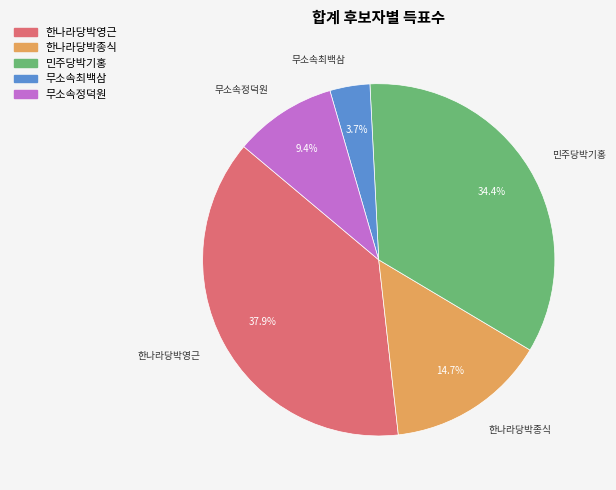

Is it true that 민주당박기홍 is 43% of the pie?

False